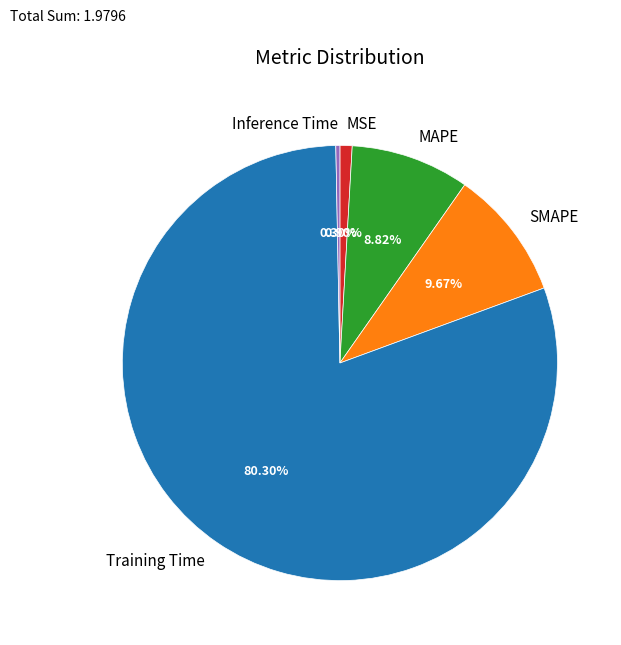

To the nearest percent, what is the difference between the MSE and MAPE slice percentages?

8%